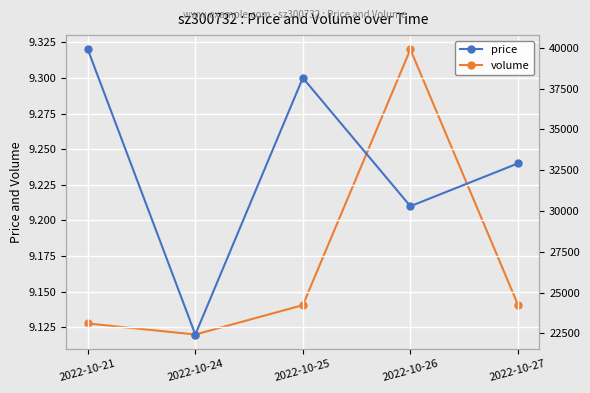

At which label does price reach its minimum?

2022-10-24